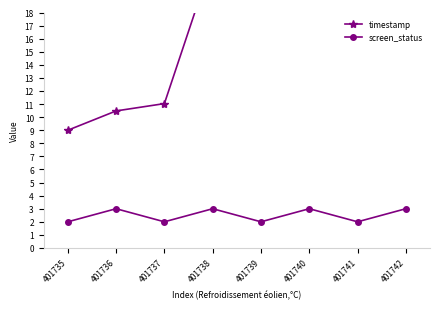

True or false: timestamp and screen_status cross at least once.

False